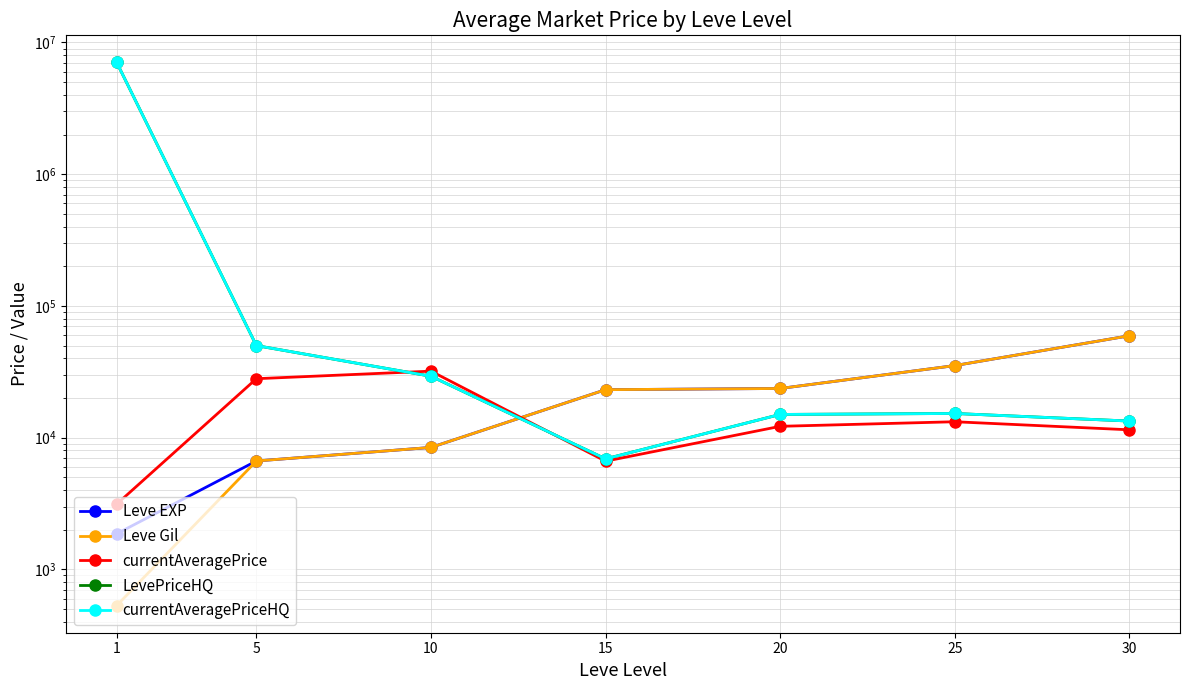

List the series in order of their peak value, lowest first.

currentAveragePrice, Leve EXP, Leve Gil, LevePriceHQ, currentAveragePriceHQ